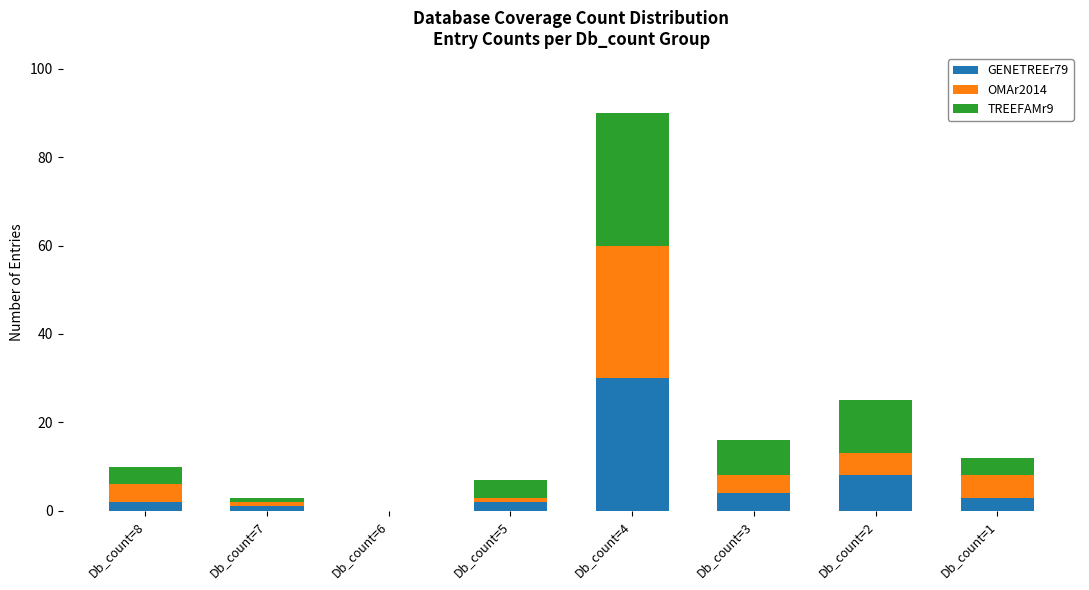

At which category is the sum across all series the highest?

Db_count=4